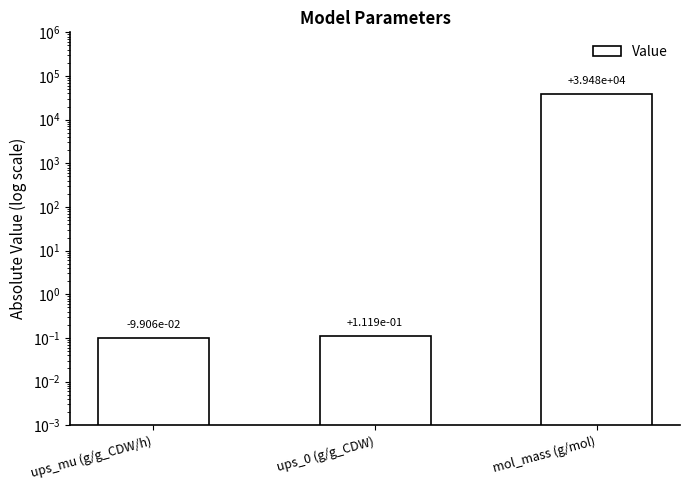

What is the difference between the values at ups_0 (g/g_CDW) and mol_mass (g/mol)?

39477.7